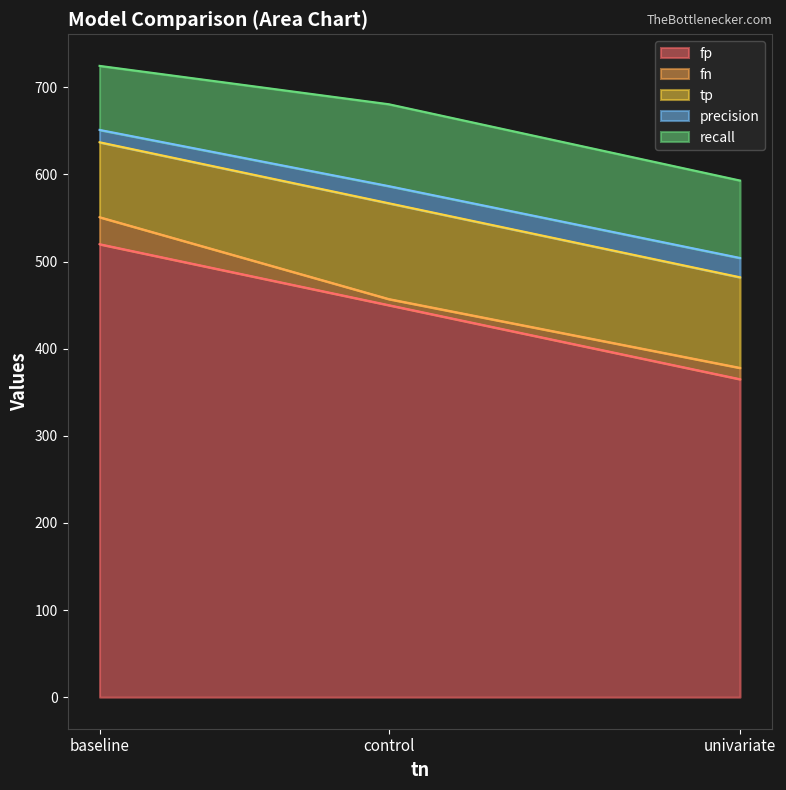

What is the spread (max minus min) of values at univariate?

352.0